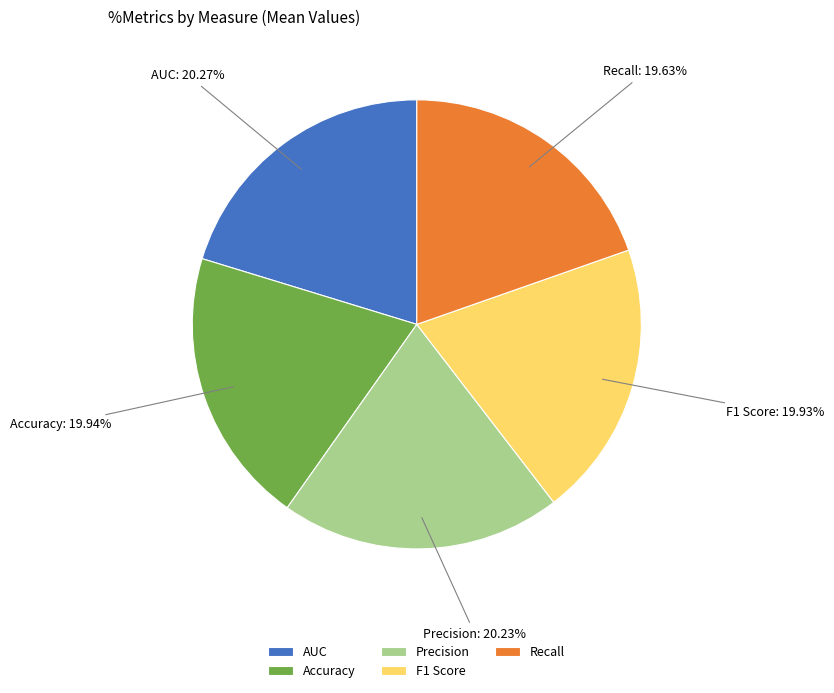

What percentage is NOT represented by AUC?

79.7%